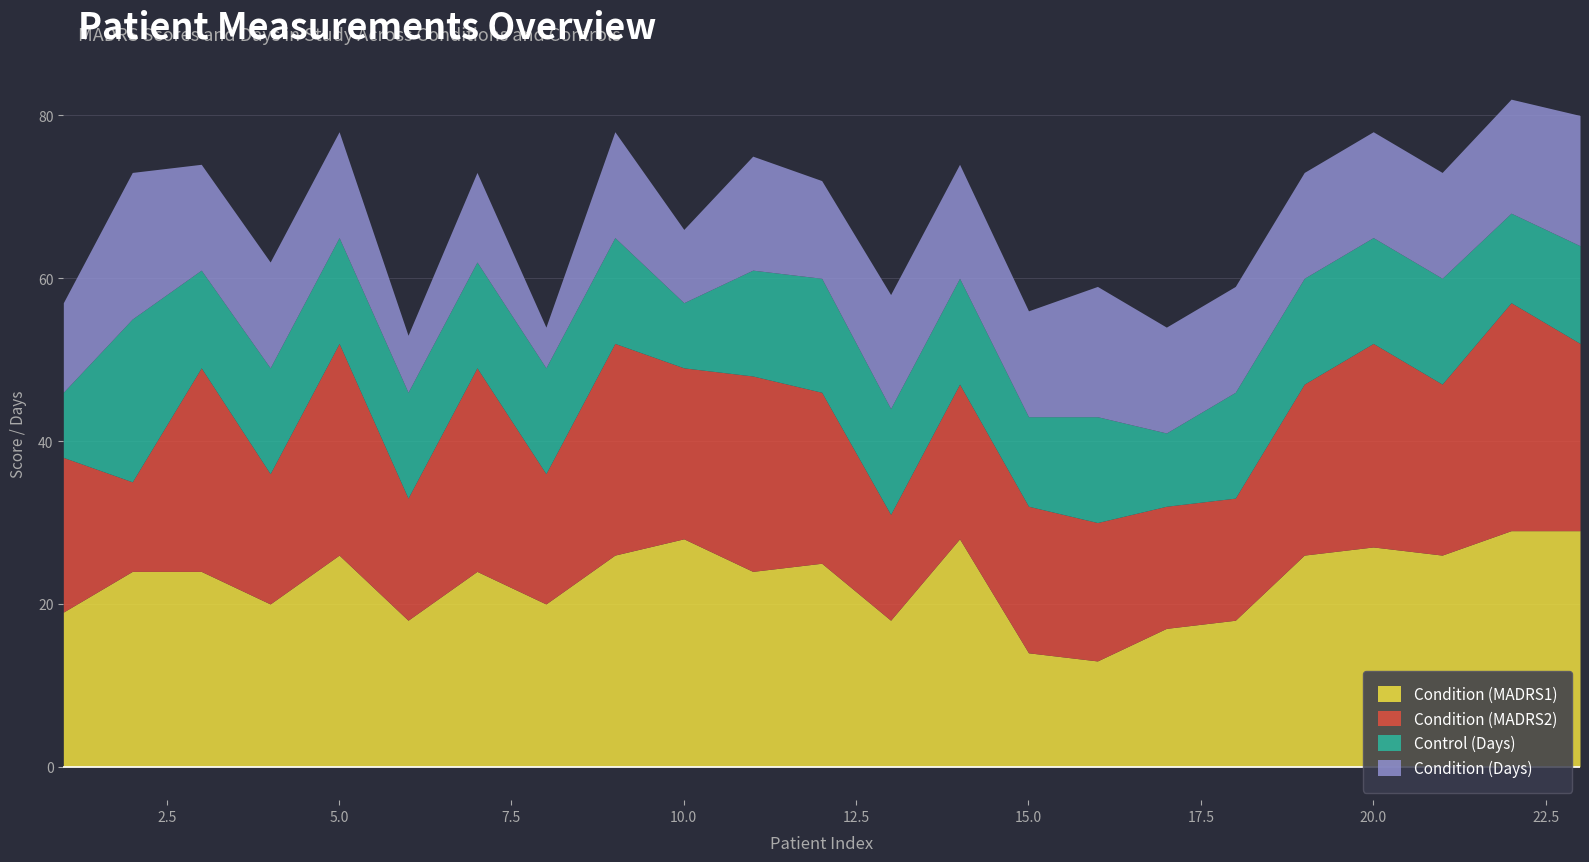

What is the smallest value displayed?

5